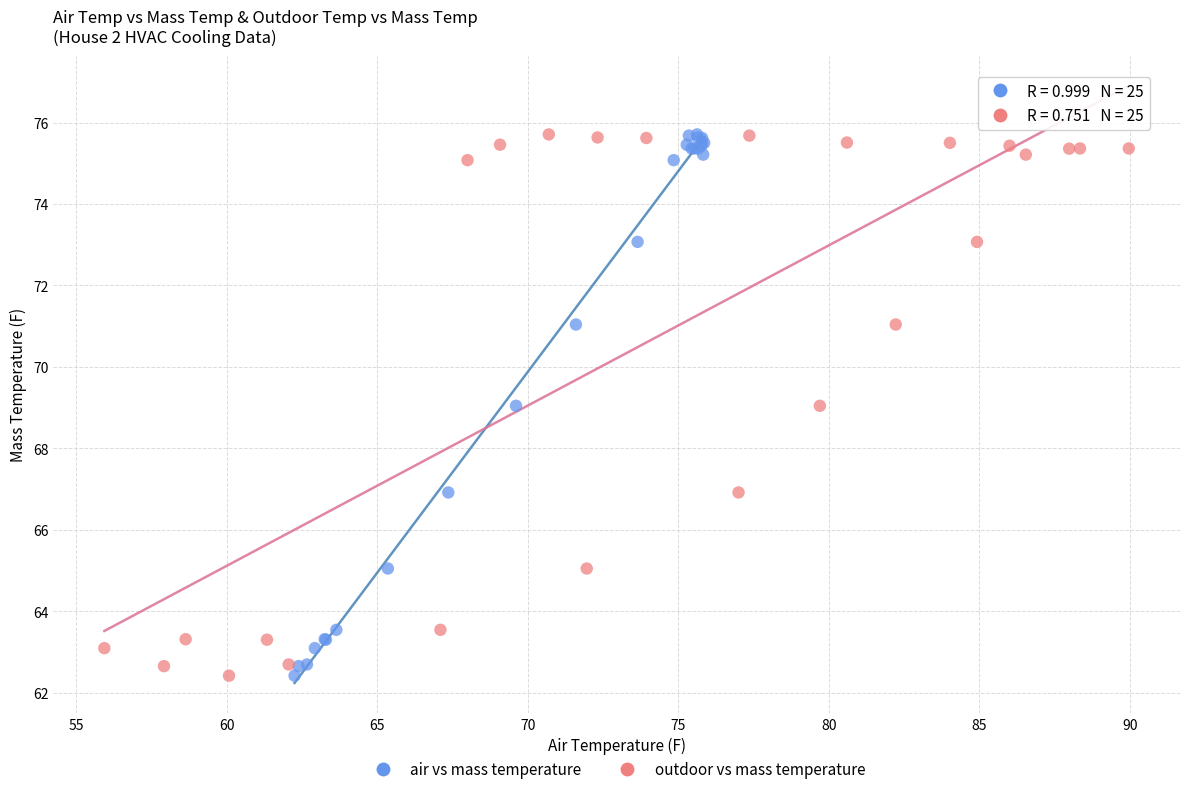

What are all the series names shown in the legend?

air vs mass temperature, outdoor vs mass temperature